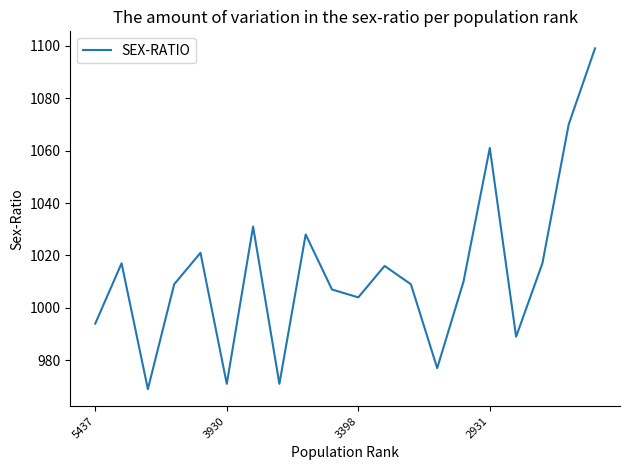

Reading left to right, extract all data points from this chart.

994	1017	969	1009	1021	971	1031	971	1028	1007	1004	1016	1009	977	1010	1061	989	1017	1070	1099